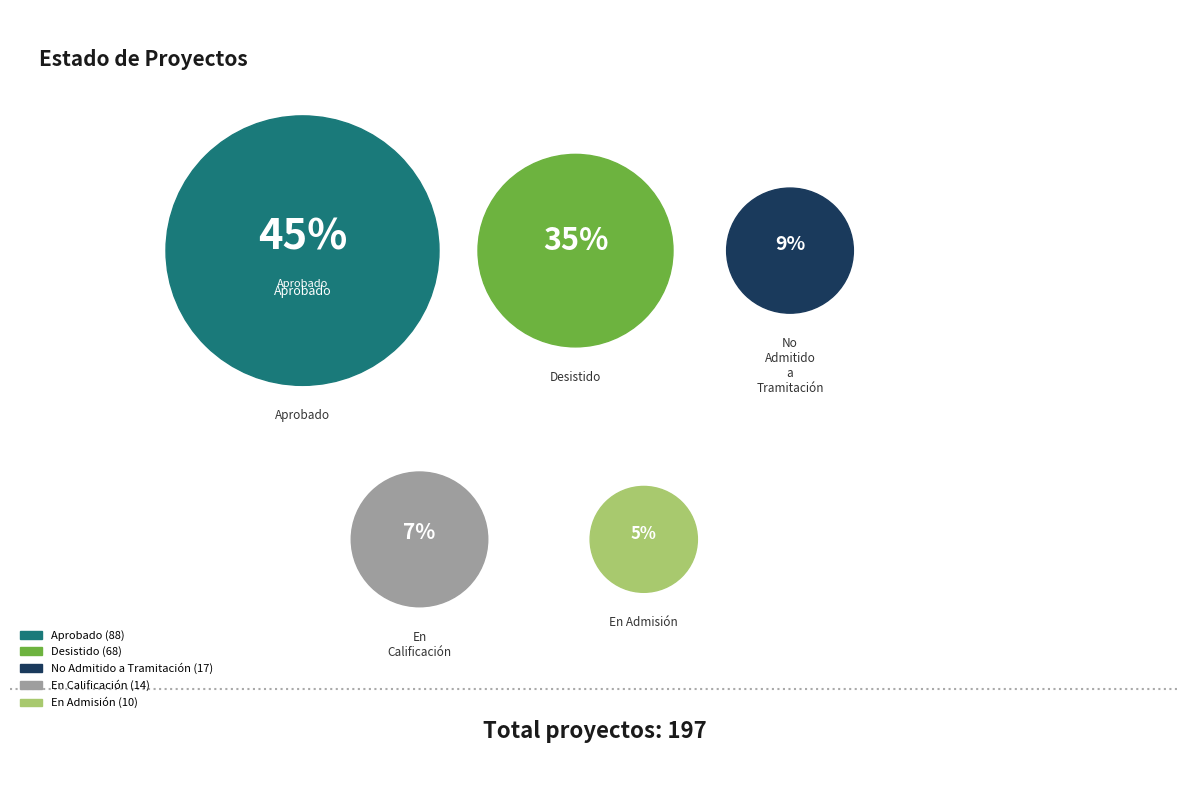

Which slice is the smallest?

En Admisión